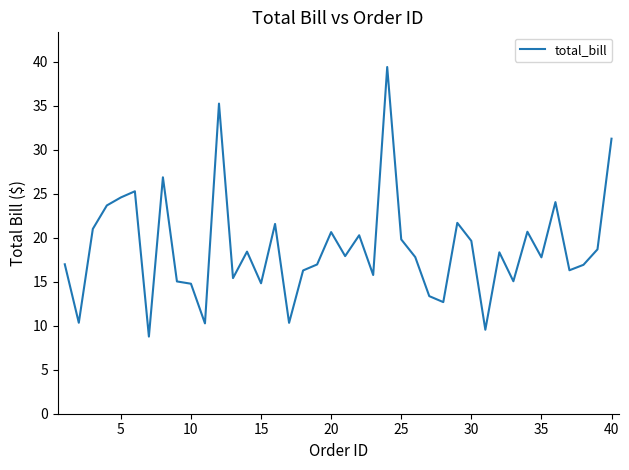

What is the minimum value shown in the chart?

8.8